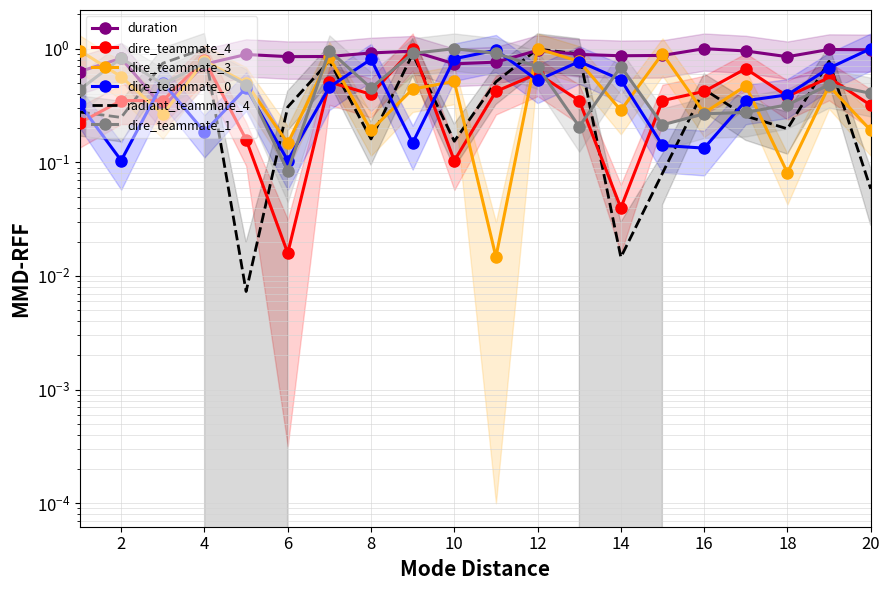

Between 14 and 14, which series saw the biggest shift?

dire_teammate_1